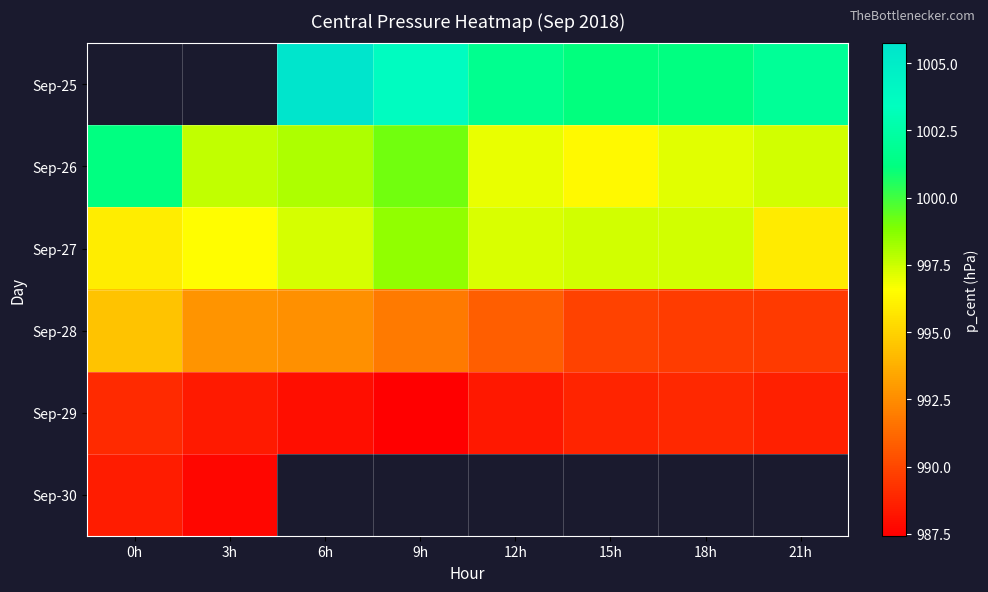

True or false: Sep-25 has a value of 1002.0 at 21h.

True